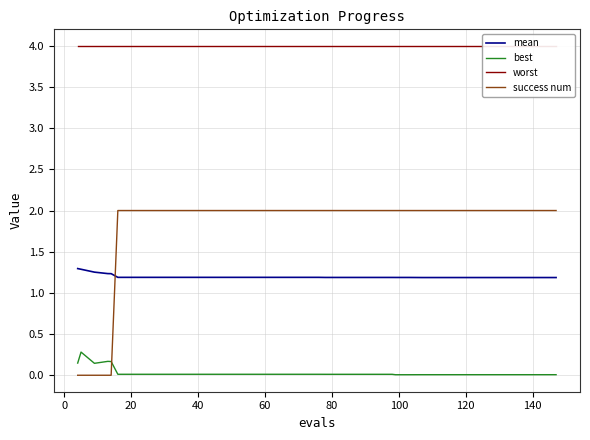

At how many categories does at least one series exceed 2?

40